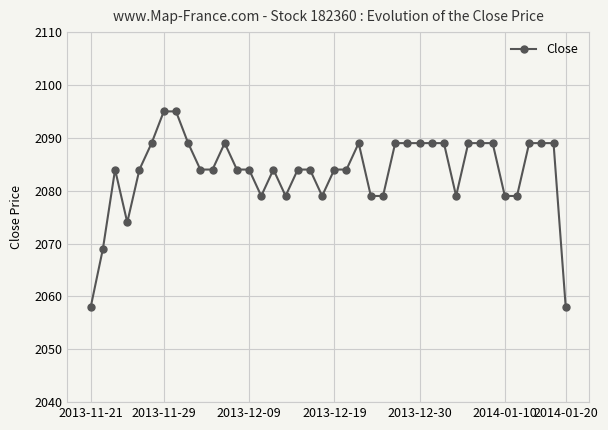

What is the greatest value displayed?

2095